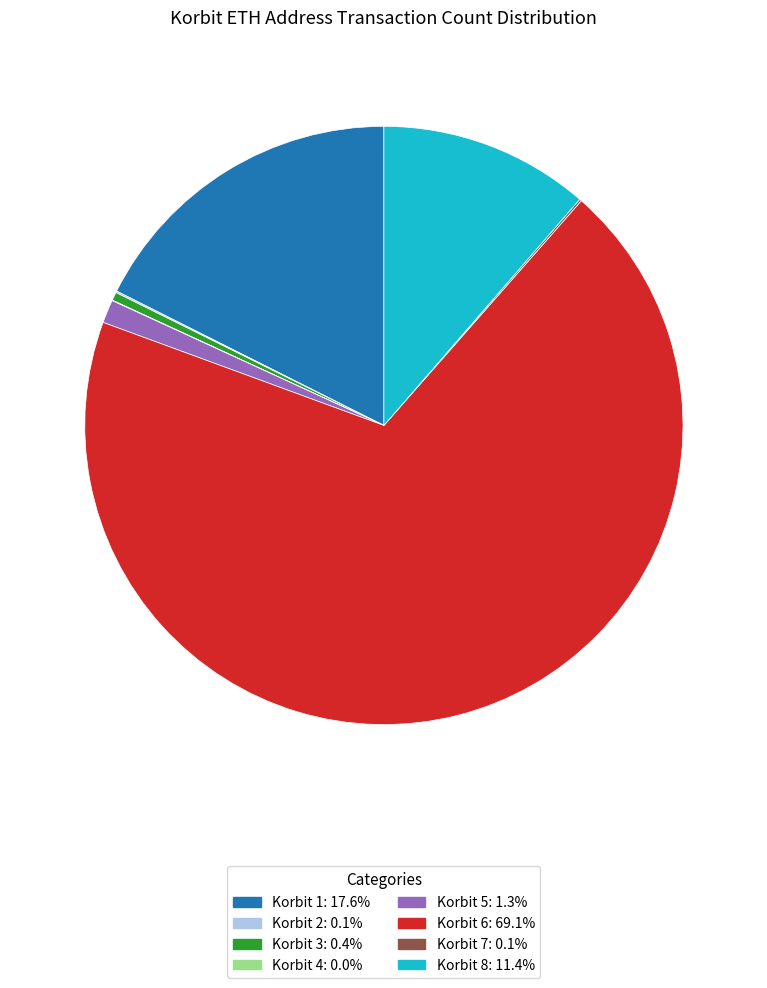

Is Korbit 6 the majority of the pie?

Yes